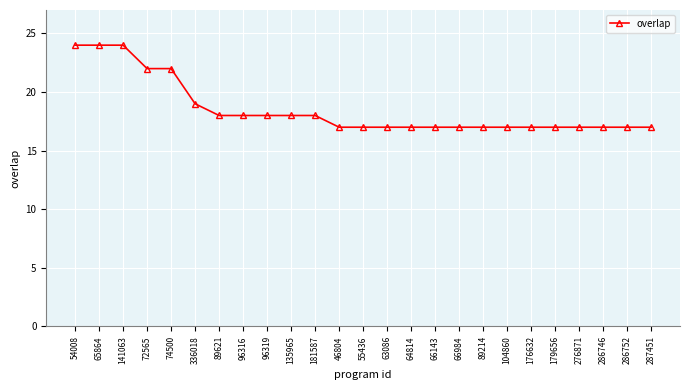

The value at 64814 is 9. True or false?

False